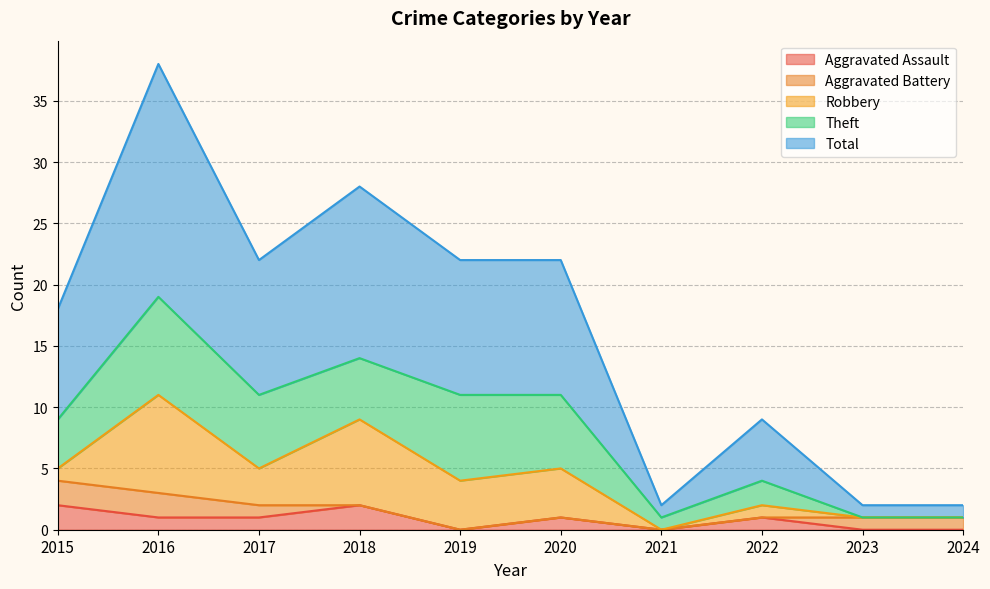

Which has a higher value, 2018 or 2016?

2018